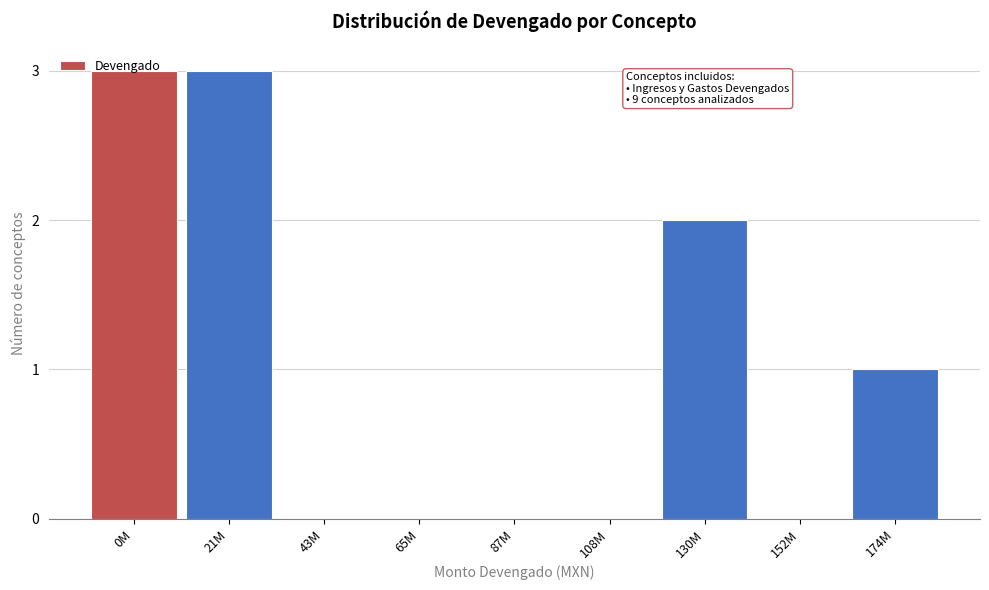

The value at 0M is 5. True or false?

False